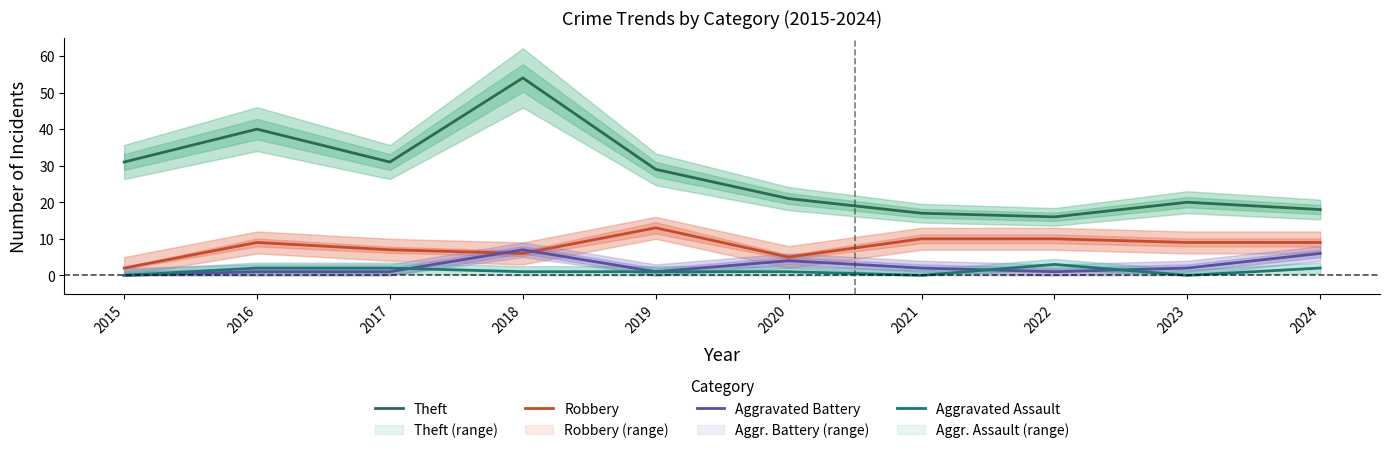

How many values in the Robbery series are below 9?

4